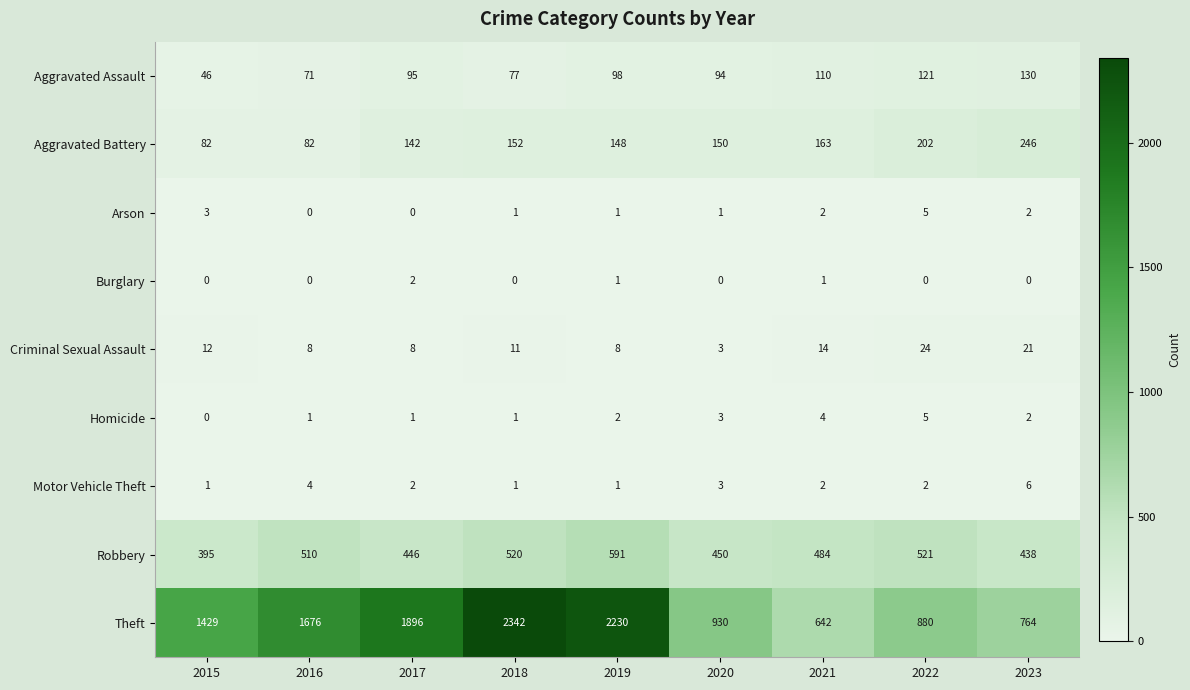

Which series has the widest spread of values?

Theft